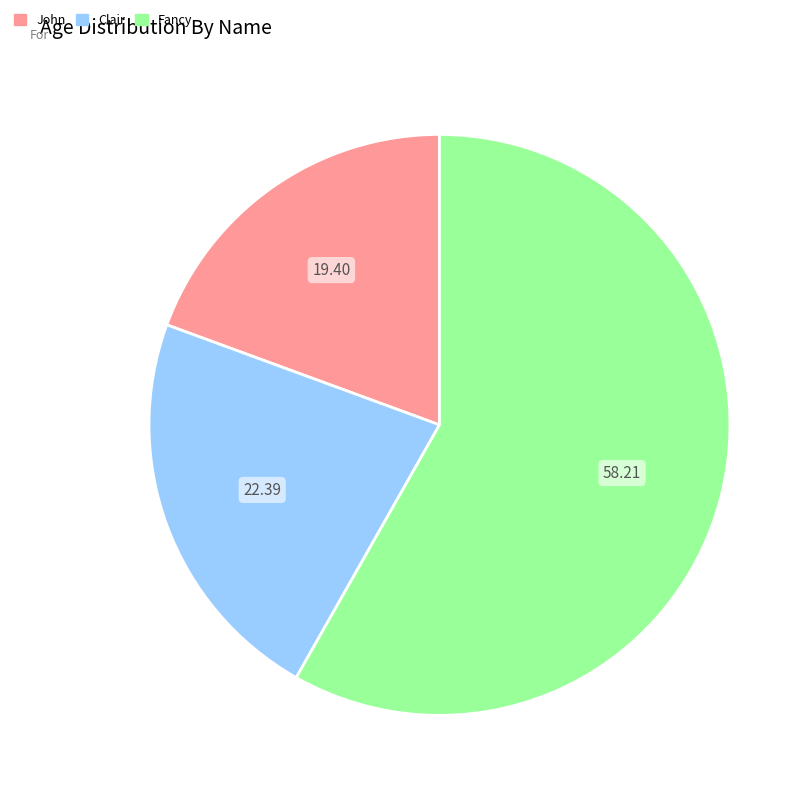

Is there a majority slice in this chart?

Yes